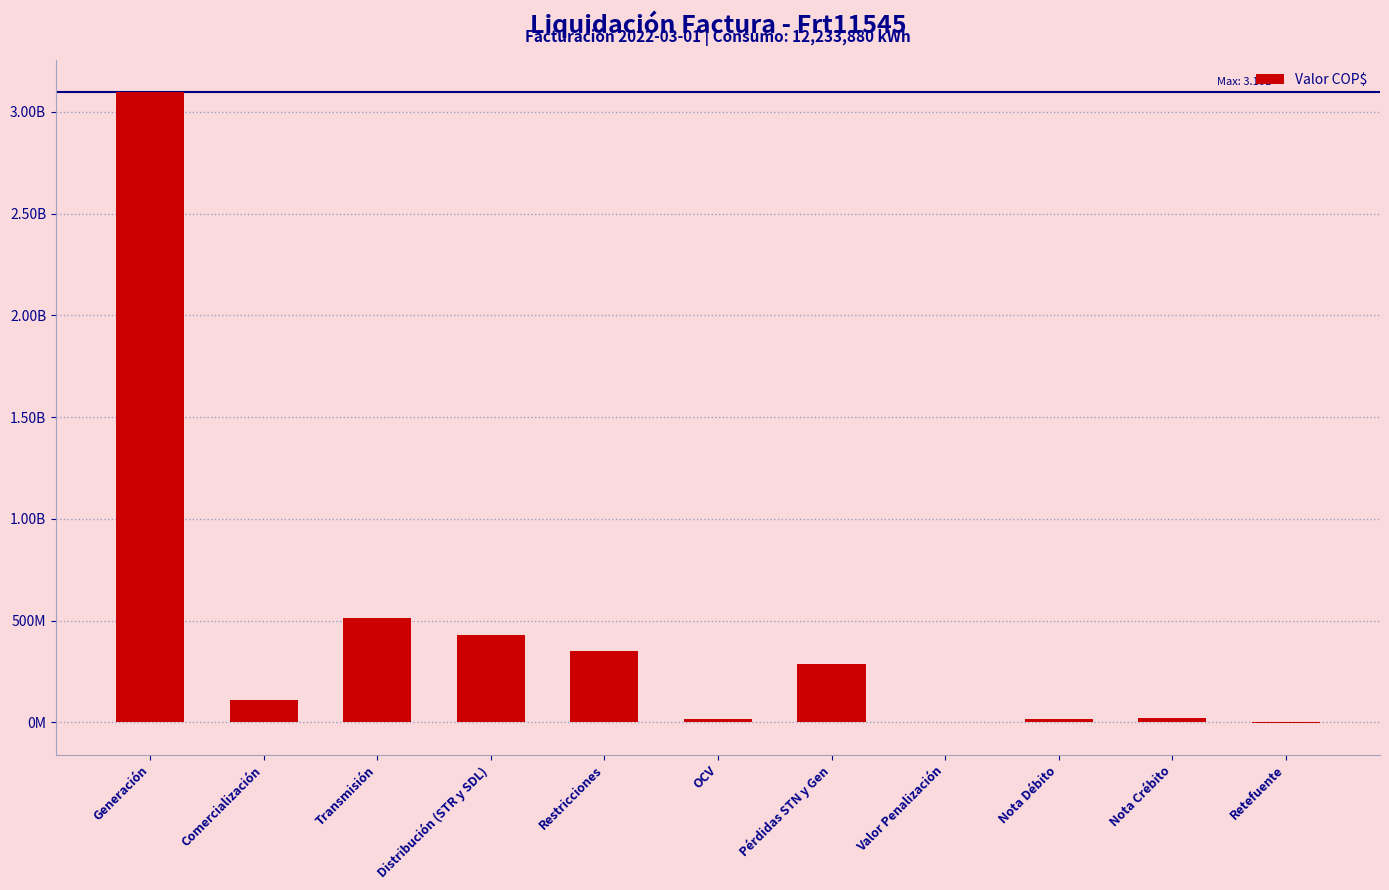

Are the bars horizontal?

No